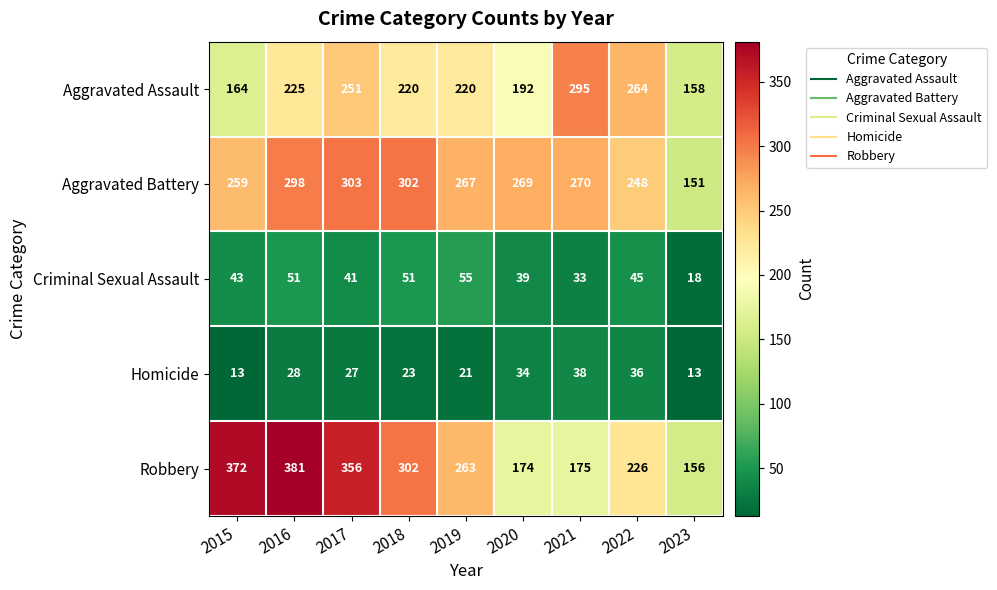

Is it true that Criminal Sexual Assault equals 33 at 2021?

True